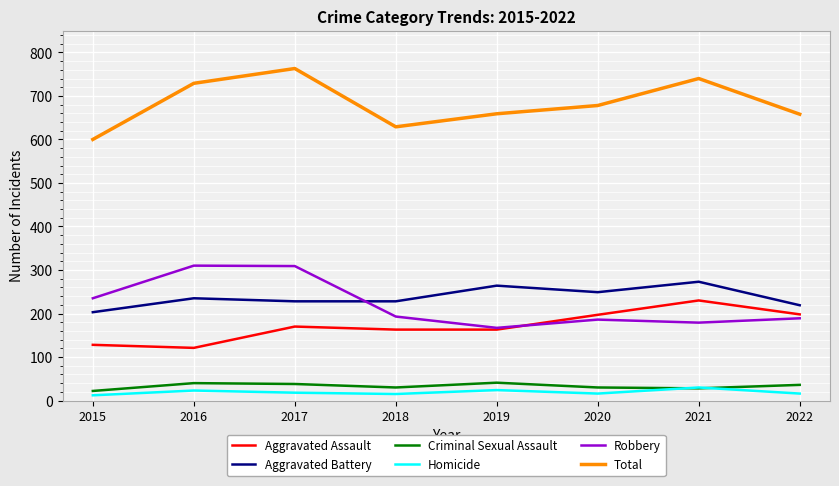

What is the greatest value displayed?

763